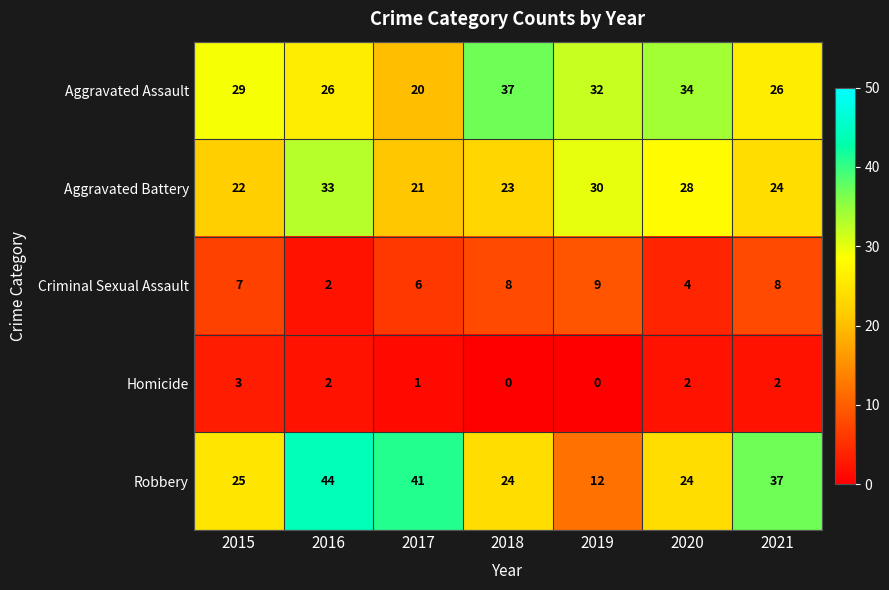

What is the sum of all Aggravated Assault values?

204